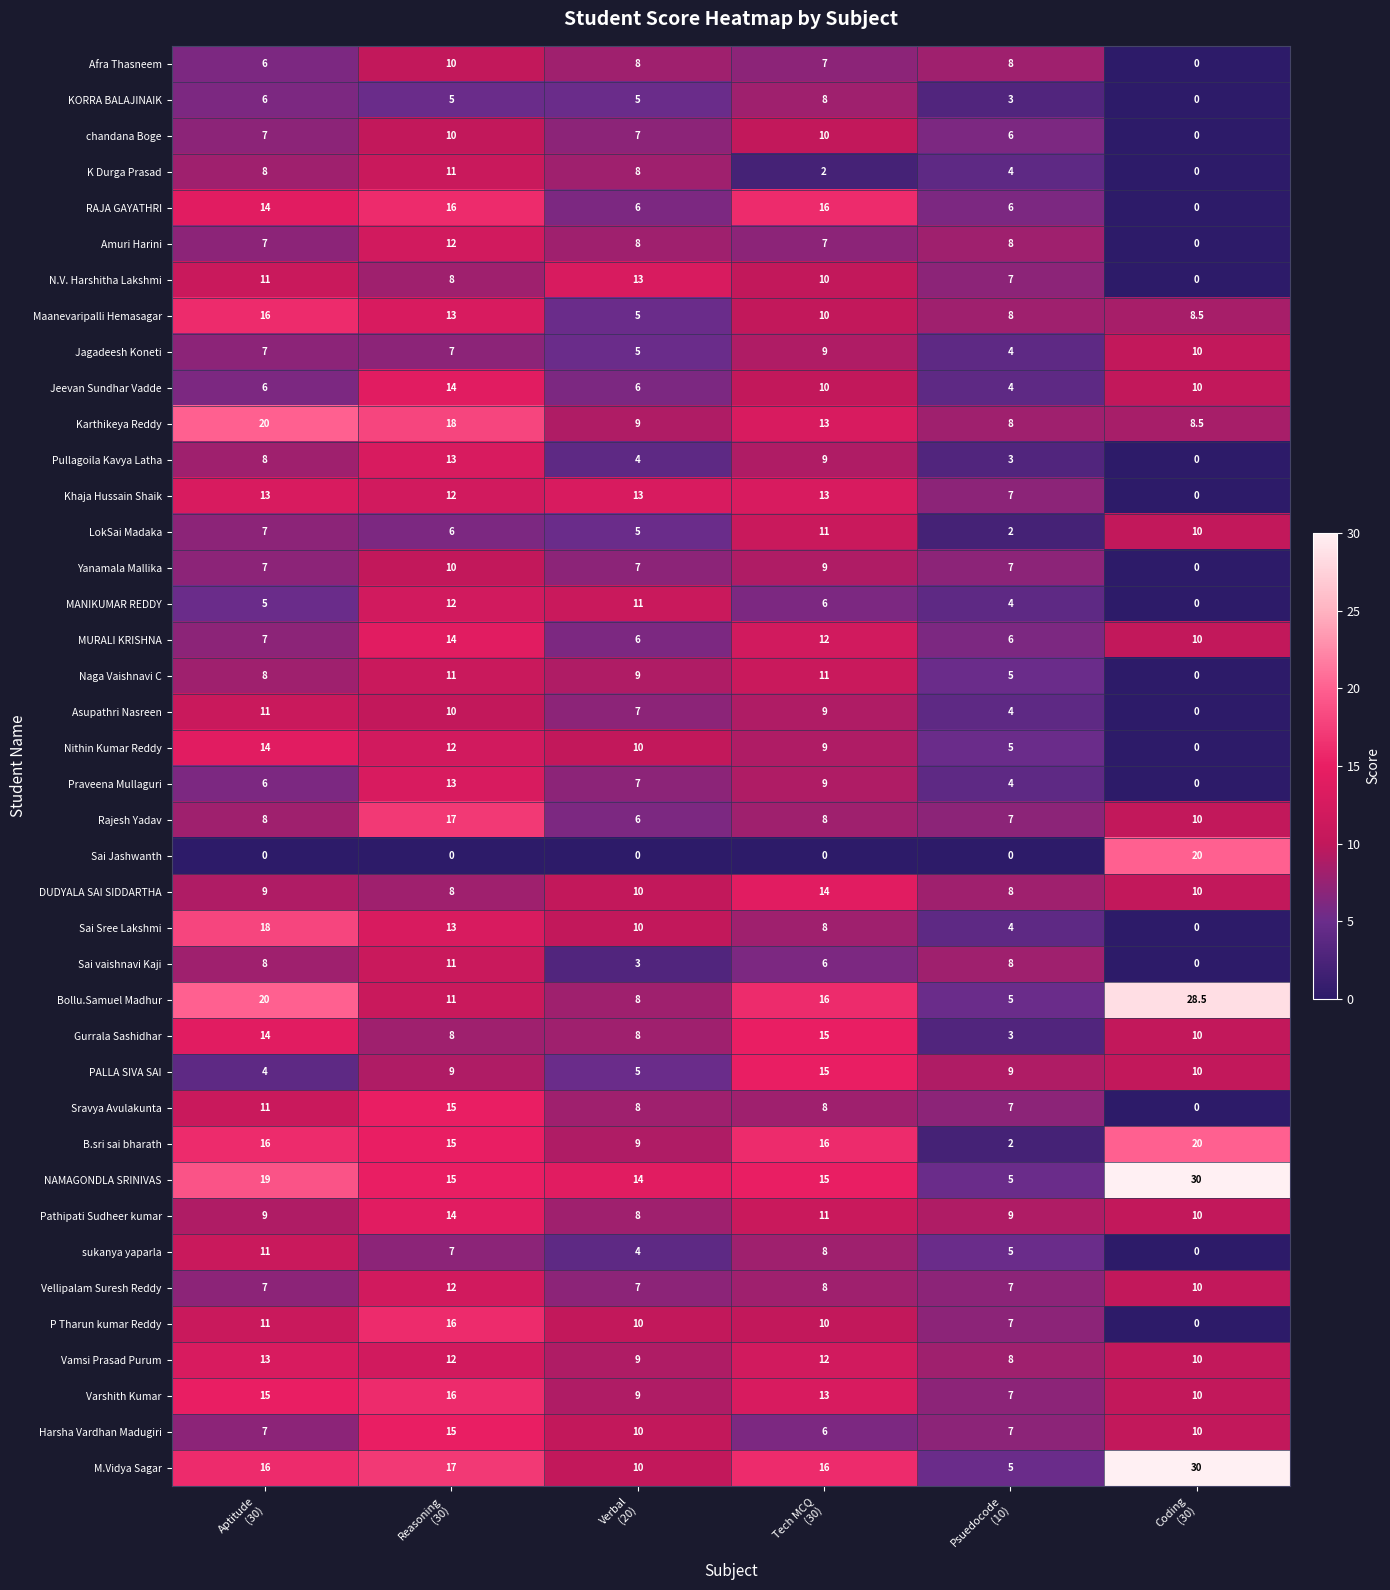

What is the maximum value shown in the chart?

30.0